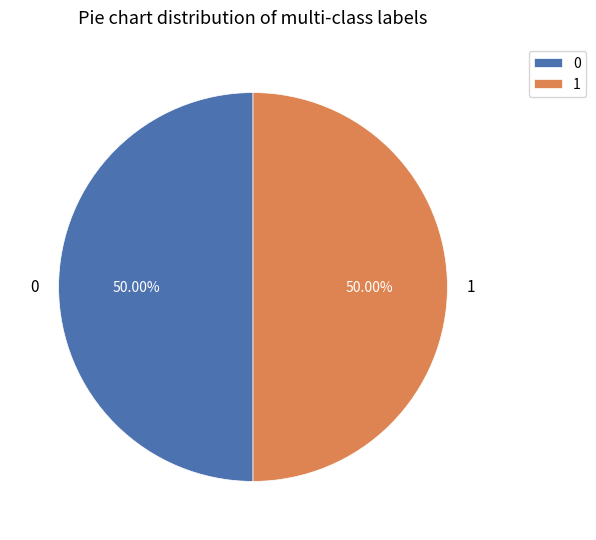

What percentage do 0 and 1 together represent?

100.0%